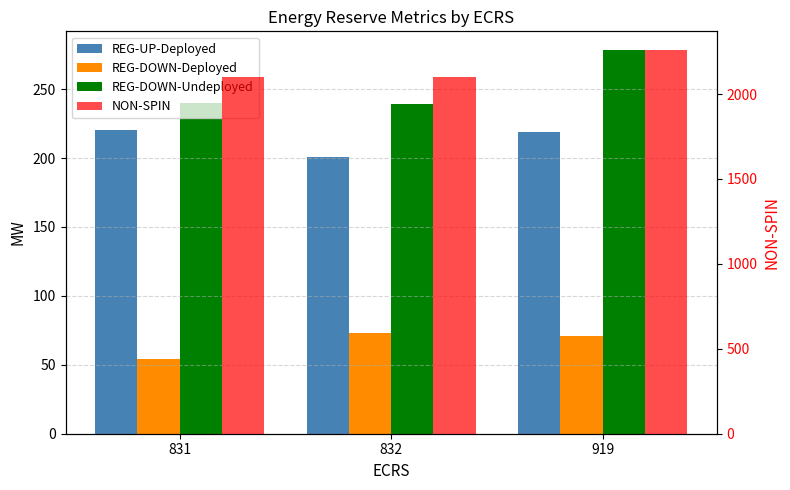

Which series changed the most between 831 and 919?

NON-SPIN